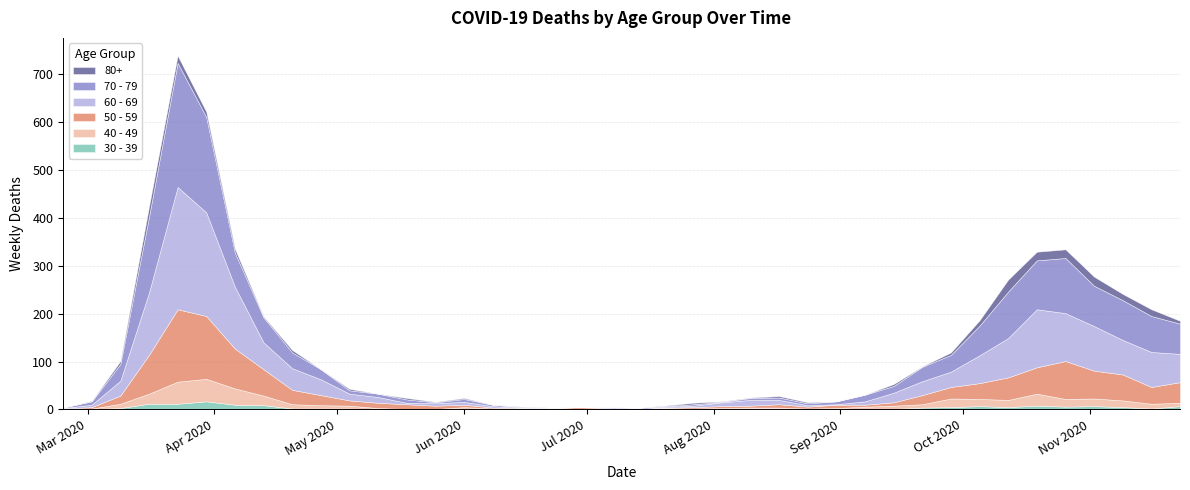

How many times do 30 - 39 and 50 - 59 cross each other?

1